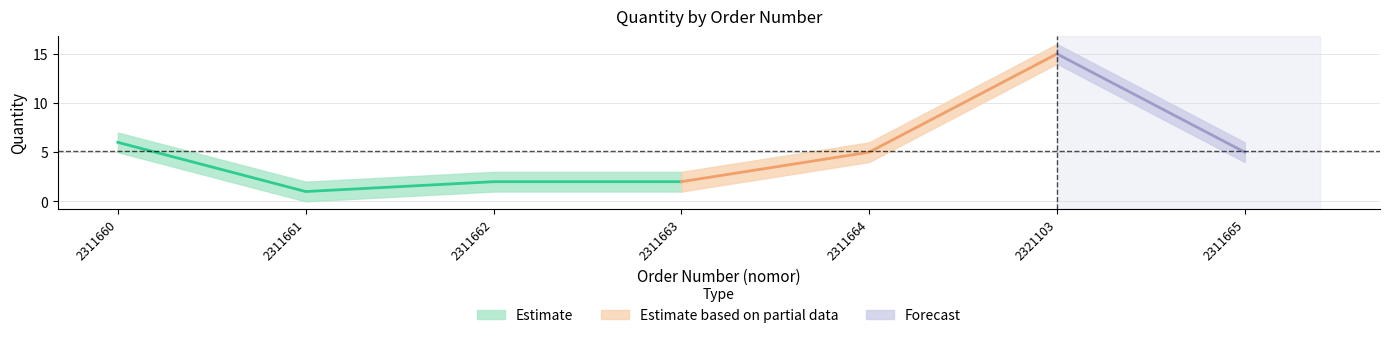

True or false: quantity and quantity_upper intersect in this chart.

False